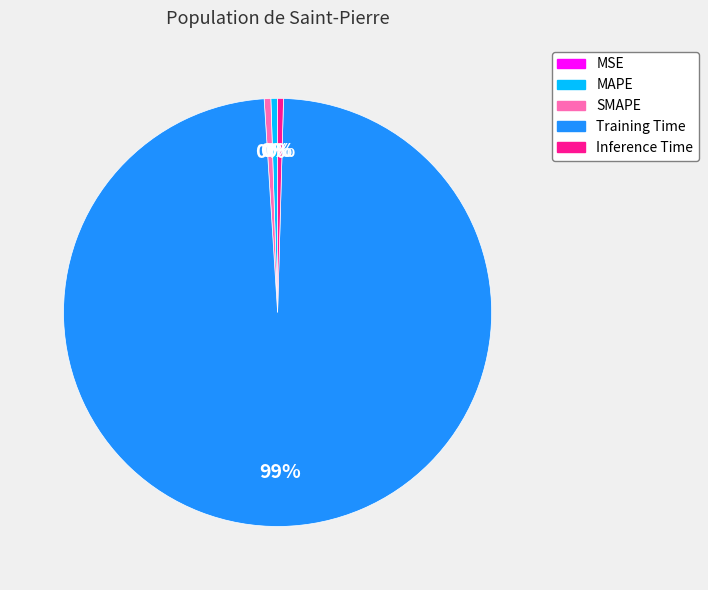

Between Inference Time and Training Time, which is larger?

Training Time